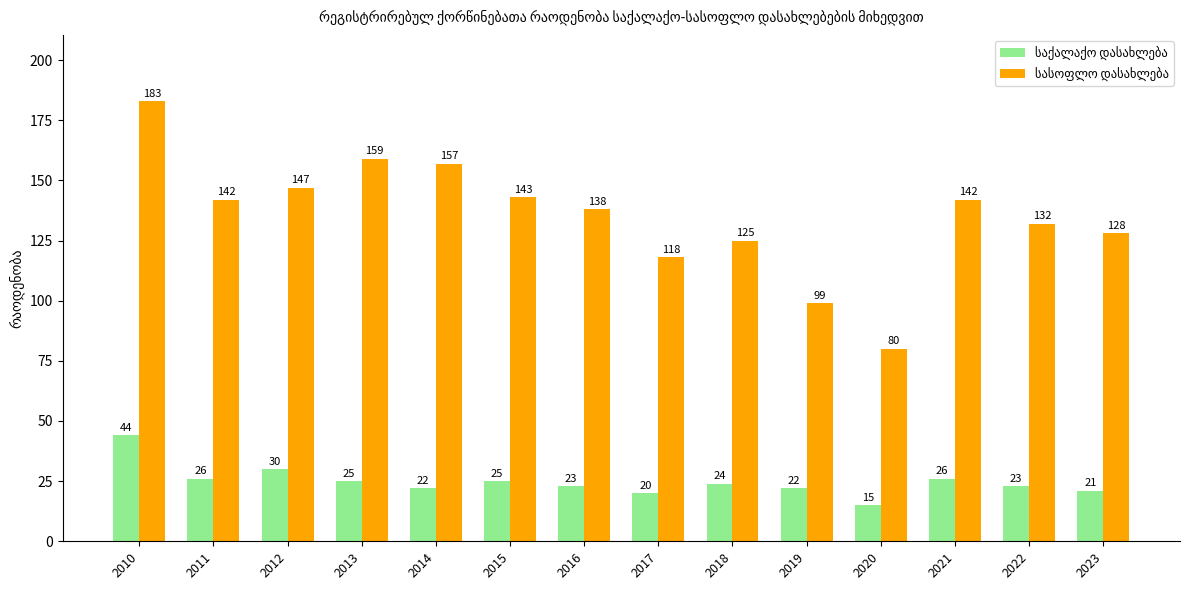

What is the greatest value displayed?

183